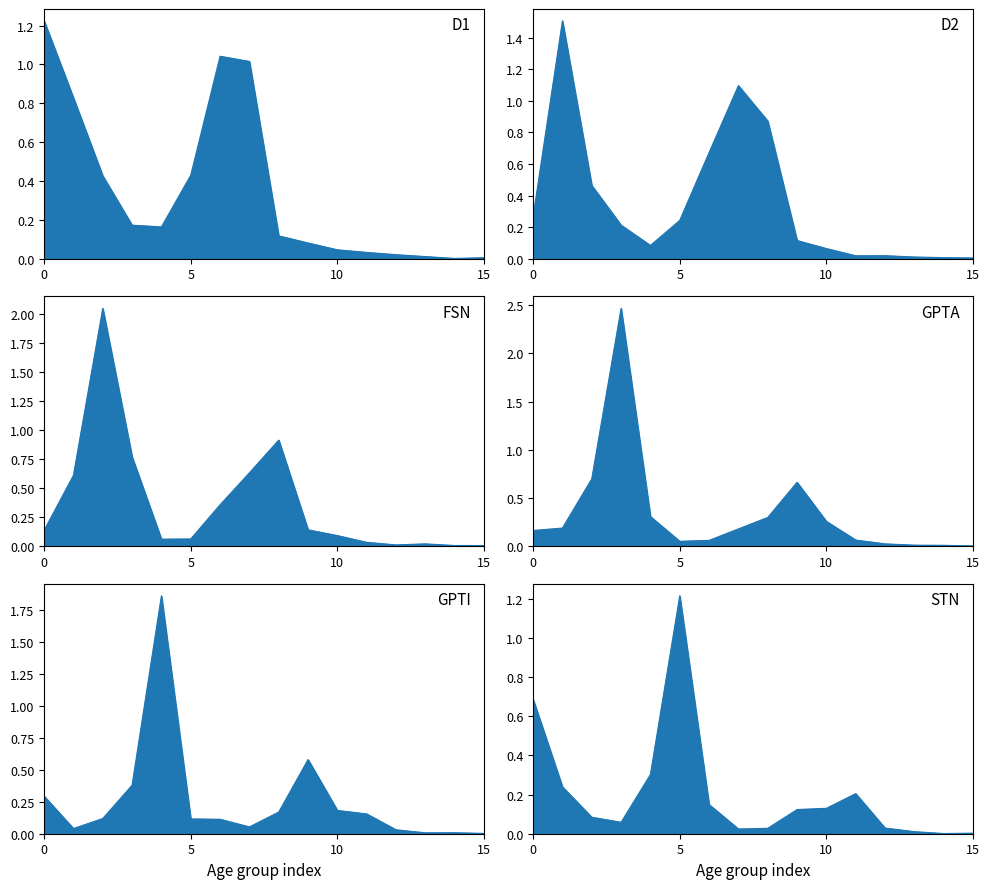

True or false: 25_29 and 15_19 cross at least once.

True